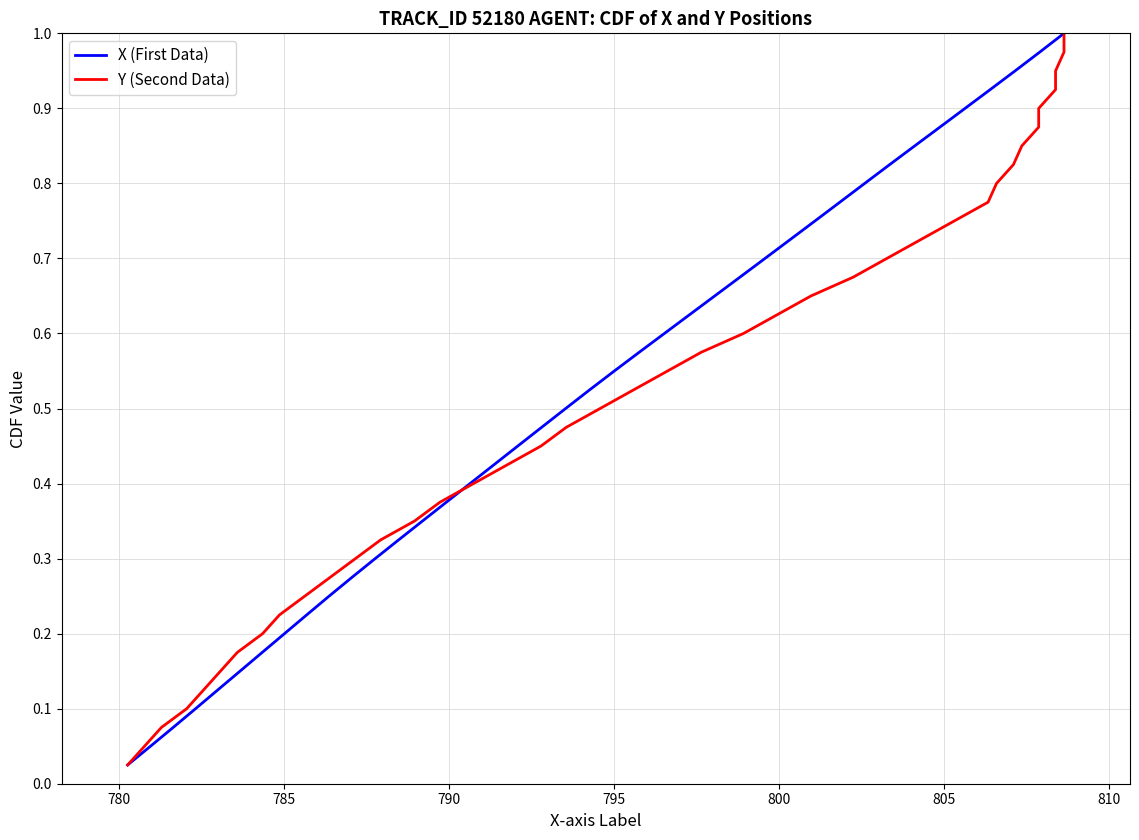

Which series has the largest range (max minus min)?

X (First Data)